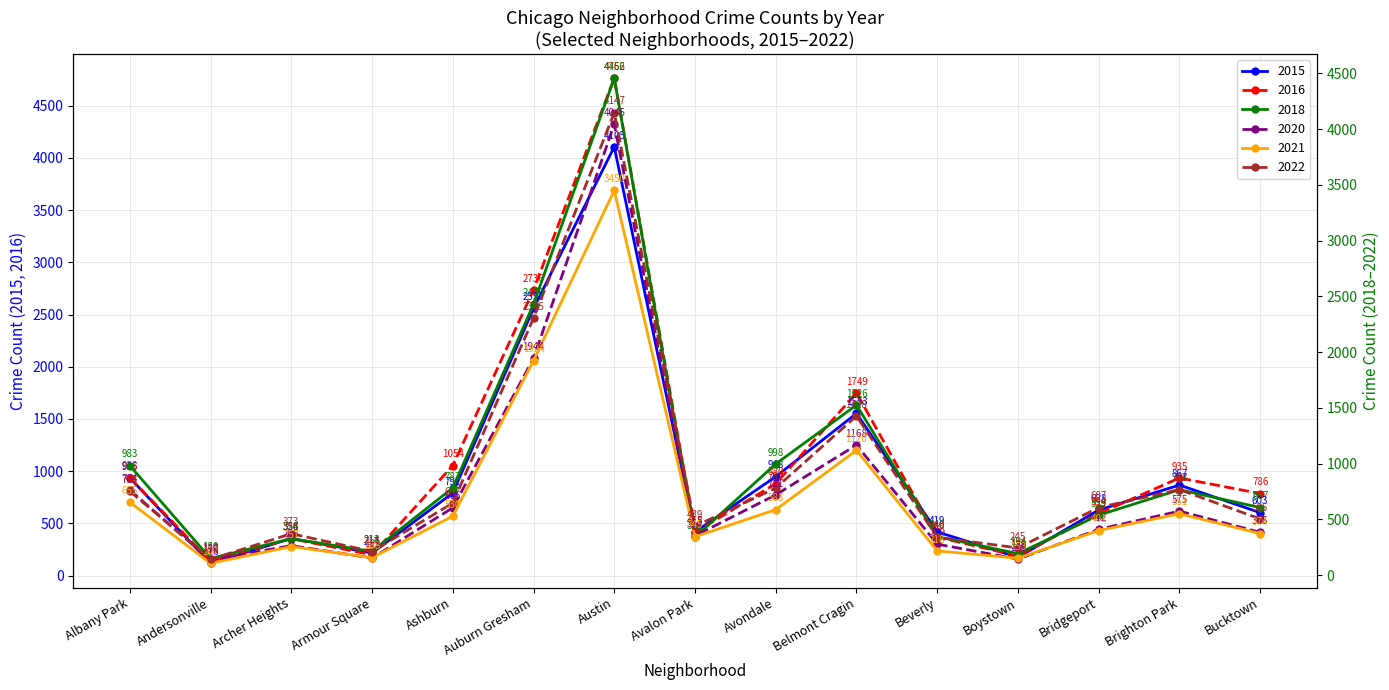

True or false: 2015 has more than 1 interior local peaks.

True